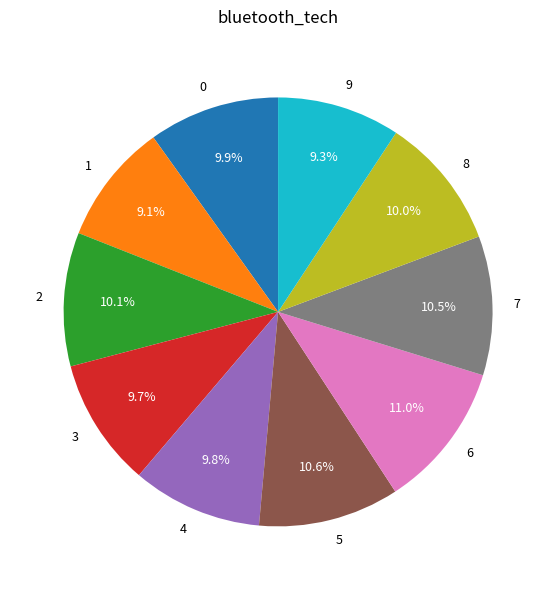

Is it true that 7 is 19% of the pie?

False